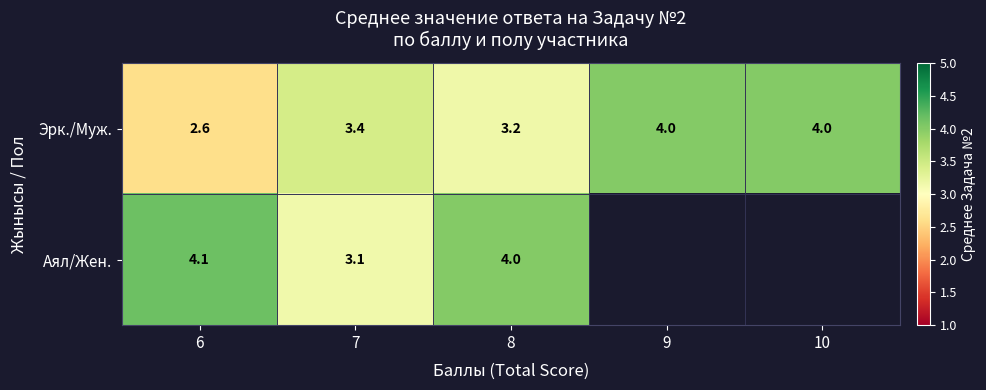

What is the difference between the maximum and minimum values in the Эрк./Муж. series?

1.4